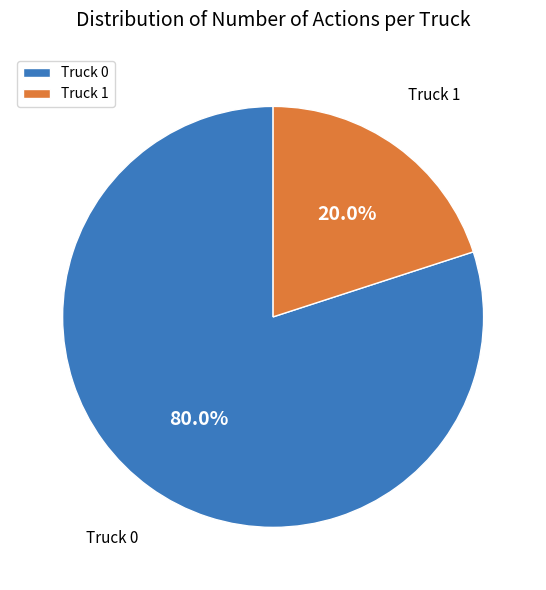

Which has a higher value, Truck 1 or Truck 0?

Truck 0